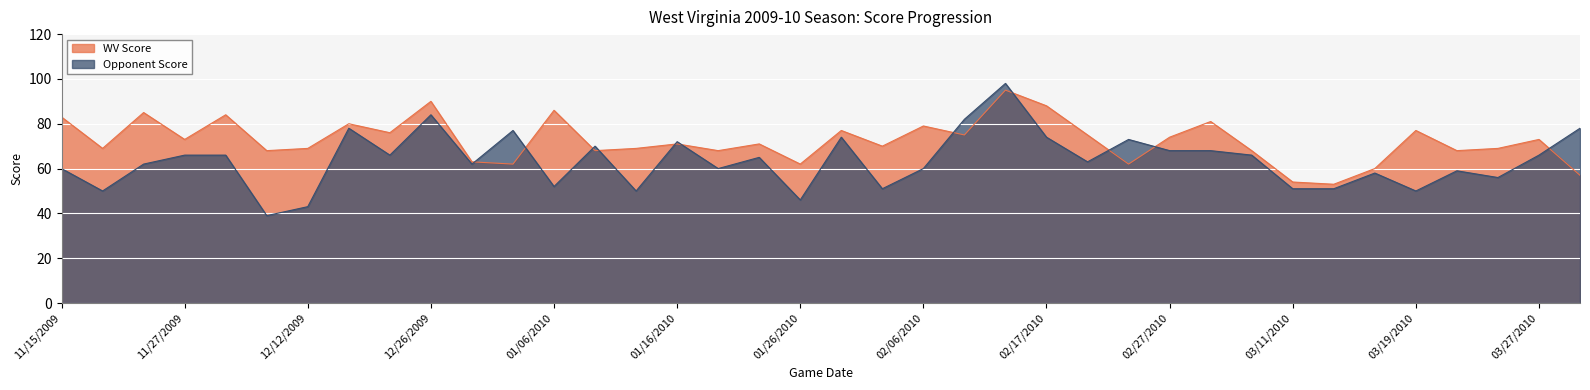

What is the label of the 14th point from the right?

02/17/2010